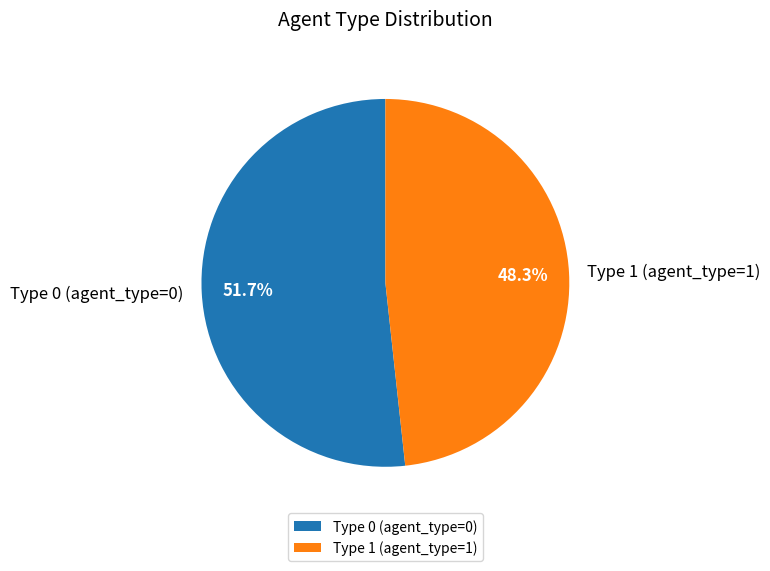

Does Type 1 (agent_type=1) account for over 50% of the chart?

No